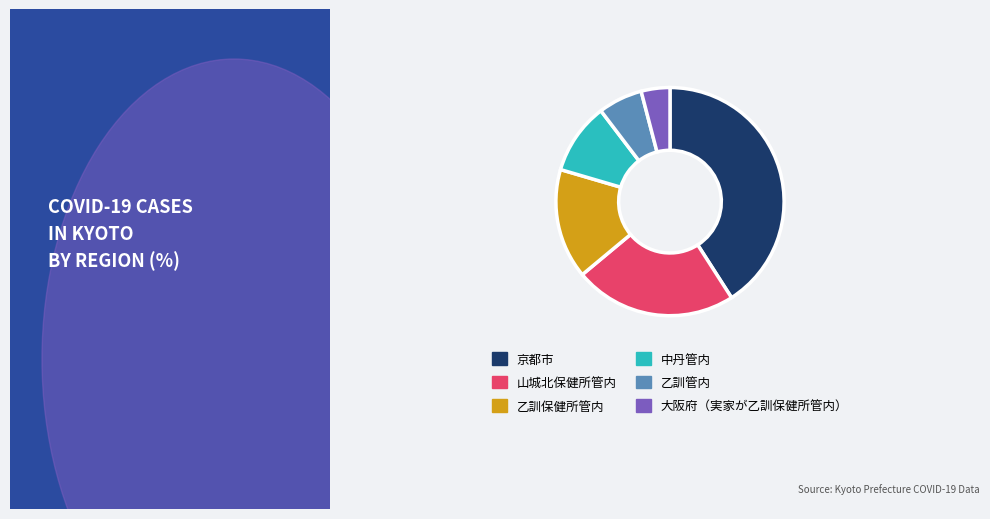

Is it true that 京都市 is 41% of the pie?

True